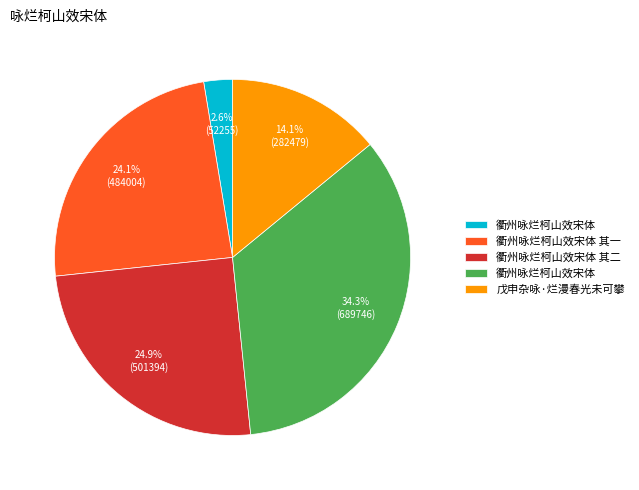

Is there a majority slice in this chart?

No